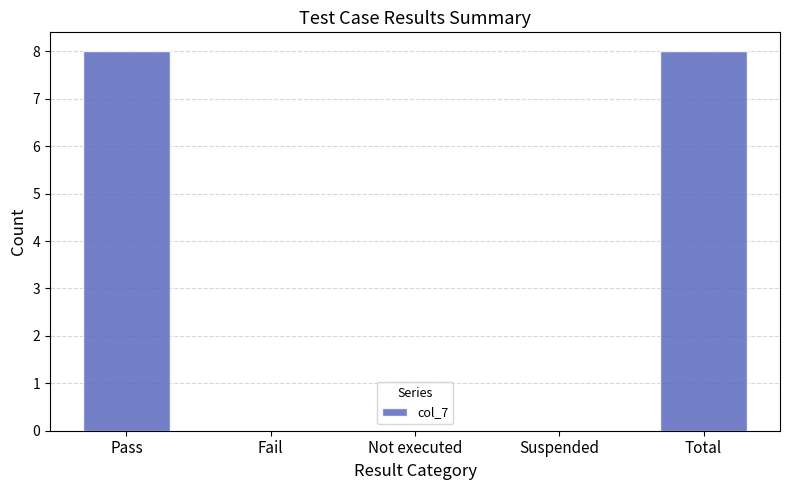

What is the sum of the values at Total and Pass?

16